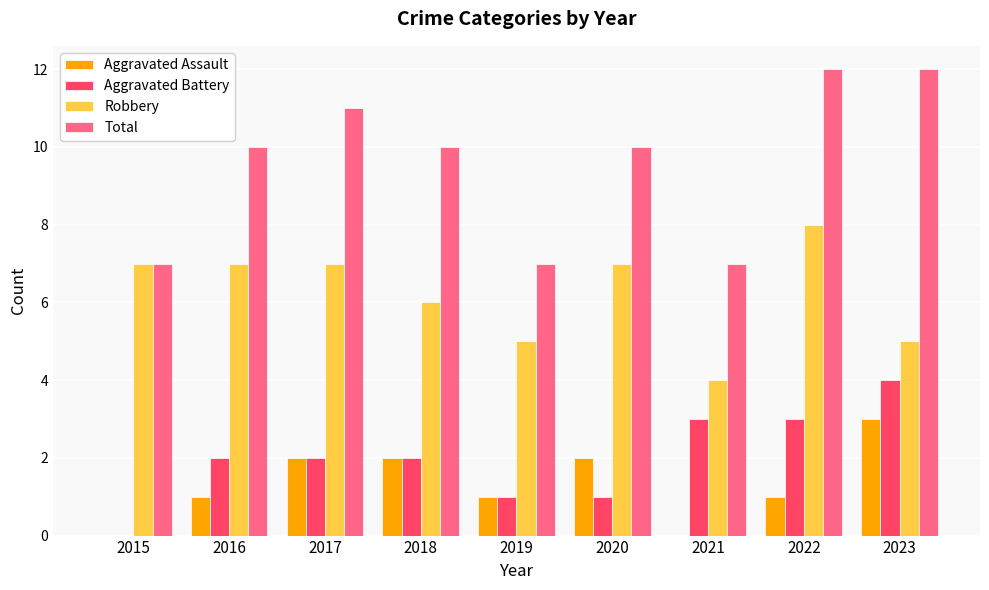

Is it true that Total equals 17 at 2022?

False